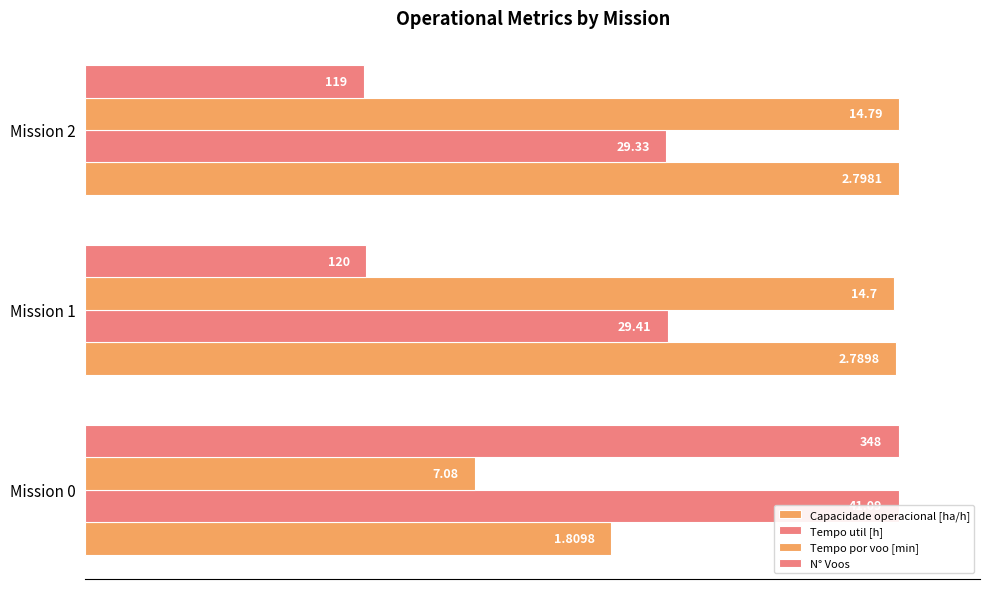

Count the number of data series in this chart.

4